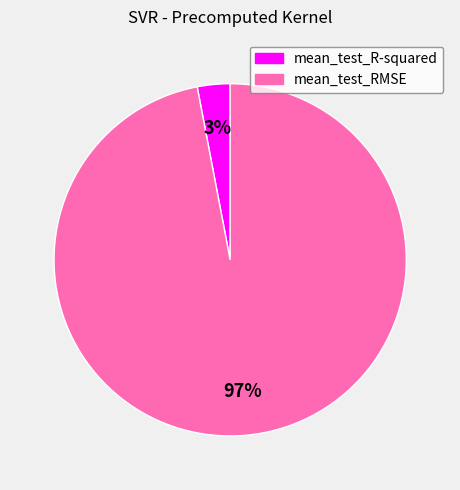

Rank the categories by value from highest to lowest.

mean_test_RMSE, mean_test_R-squared